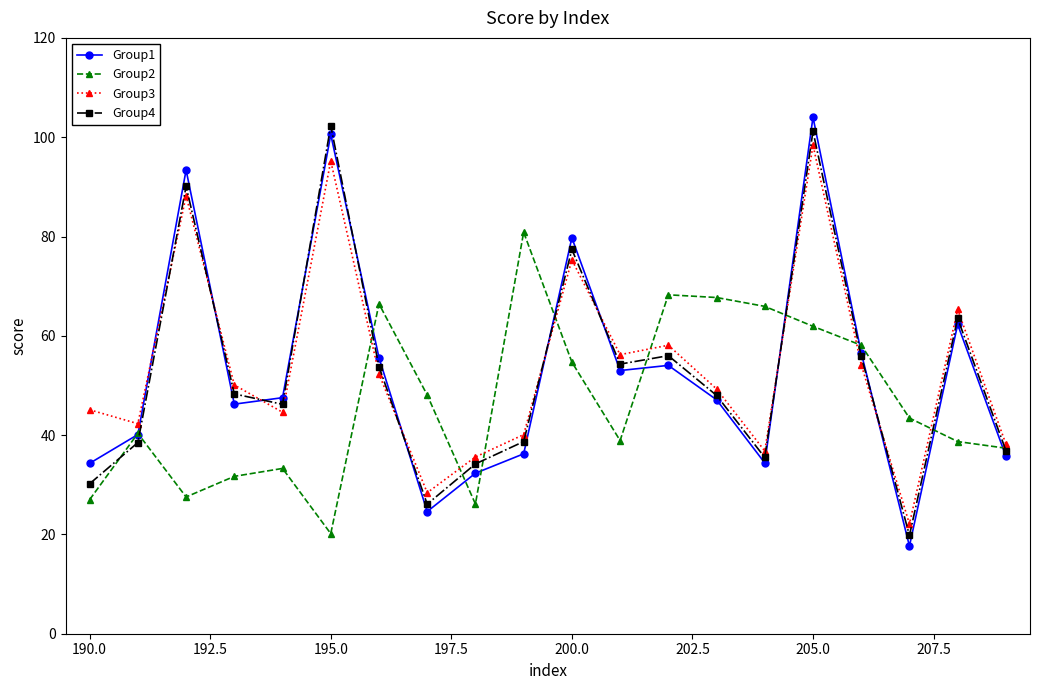

Which series has the largest range (max minus min)?

Group1